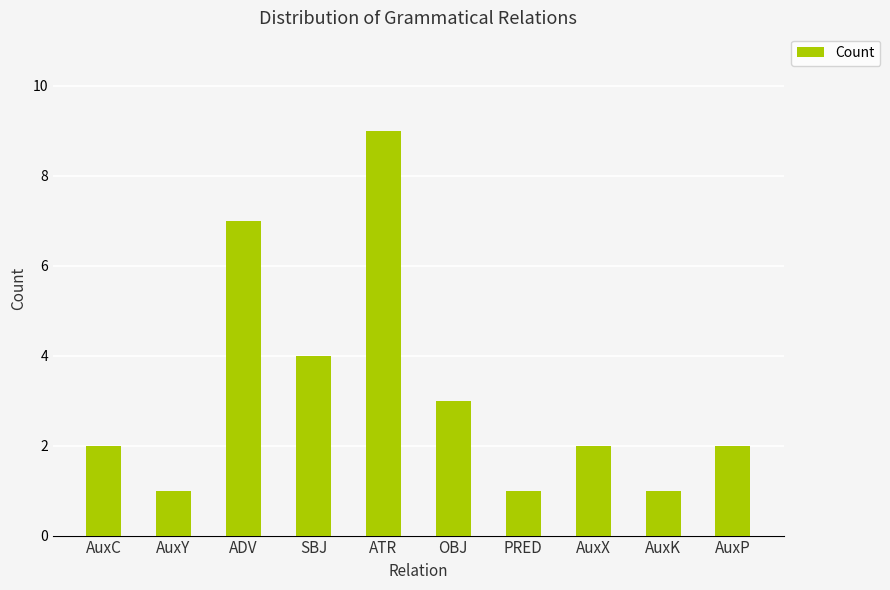

Count the values in the range 1 to 4.

8